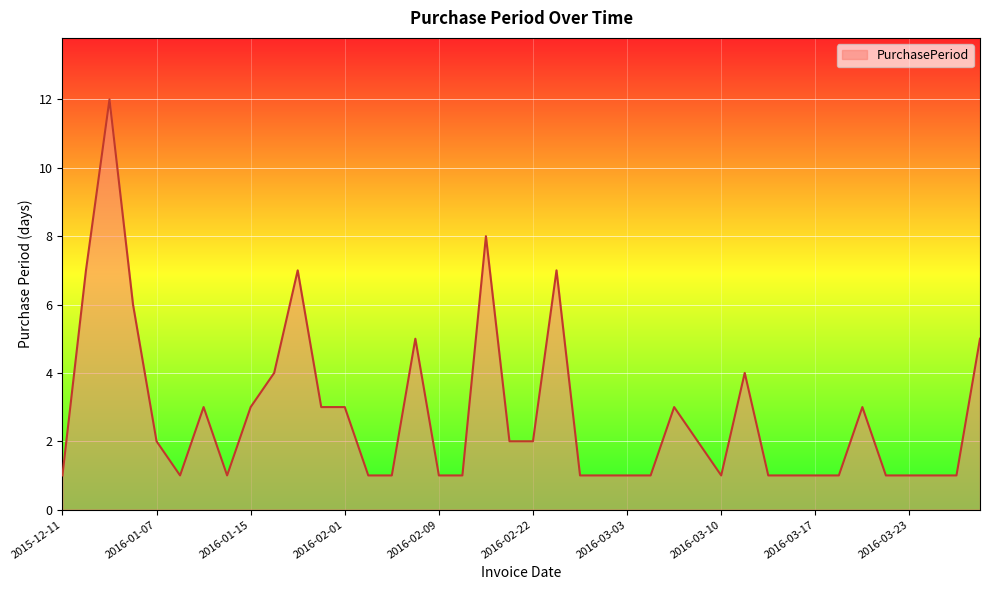

What is the maximum value shown in the chart?

12